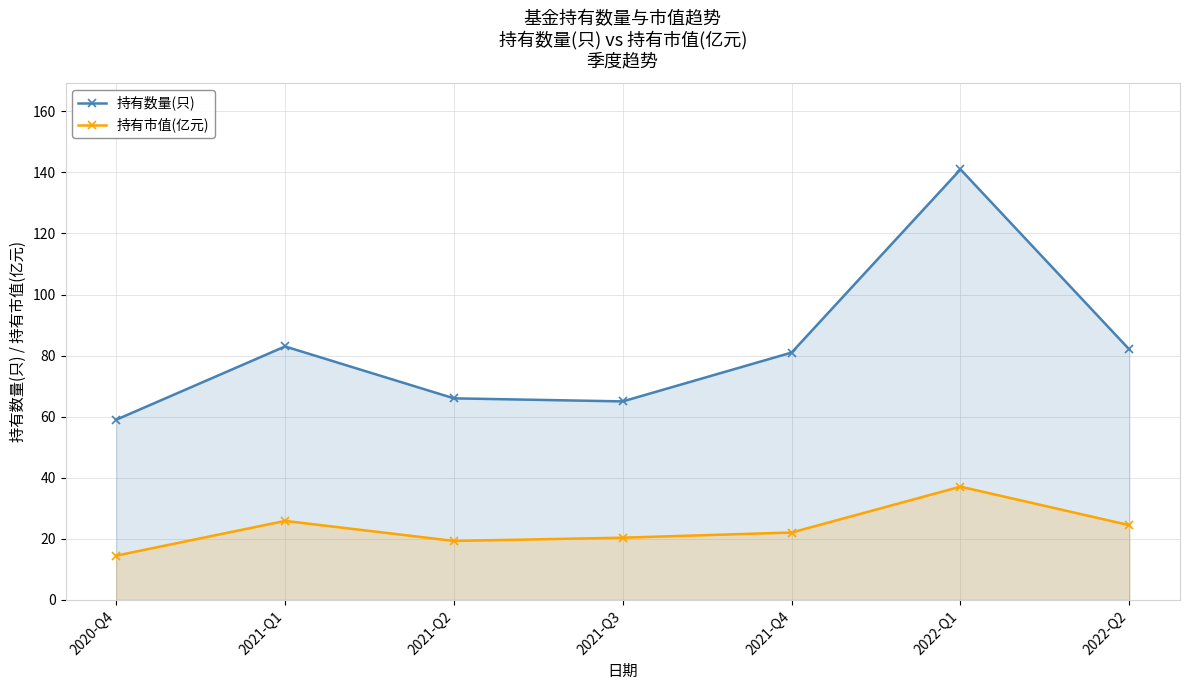

Where is the first local minimum for 持有数量(只)?

2021-Q3